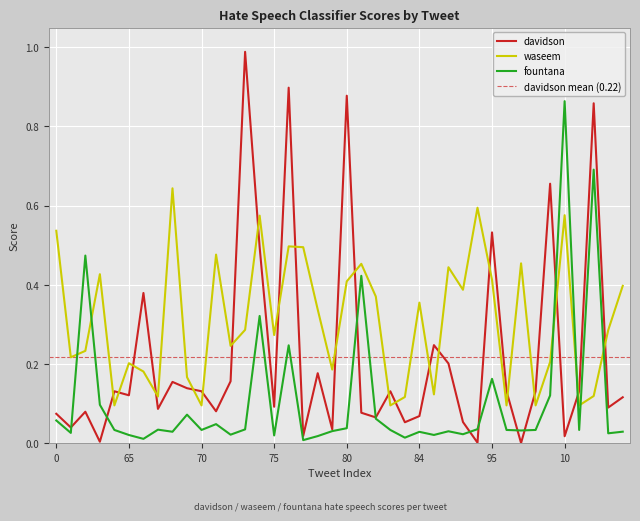

Which category has the lowest value across all series?

97